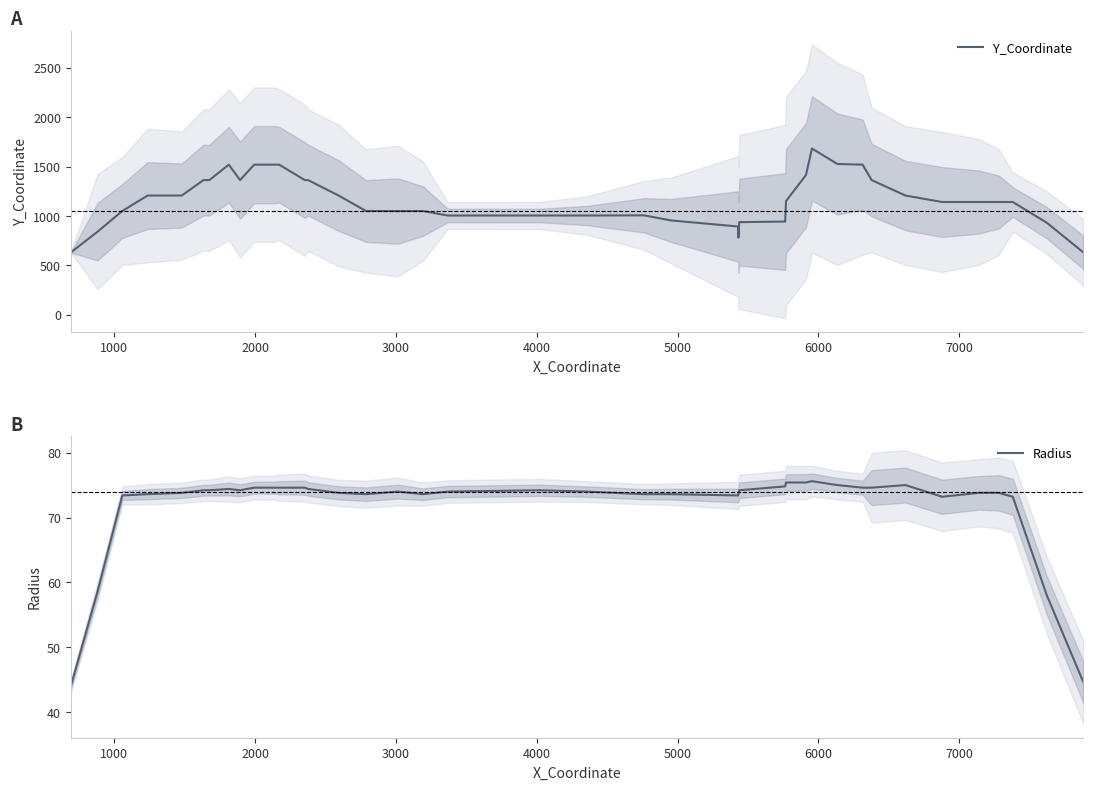

What is the highest value of the Y_Coordinate series?

1684.8